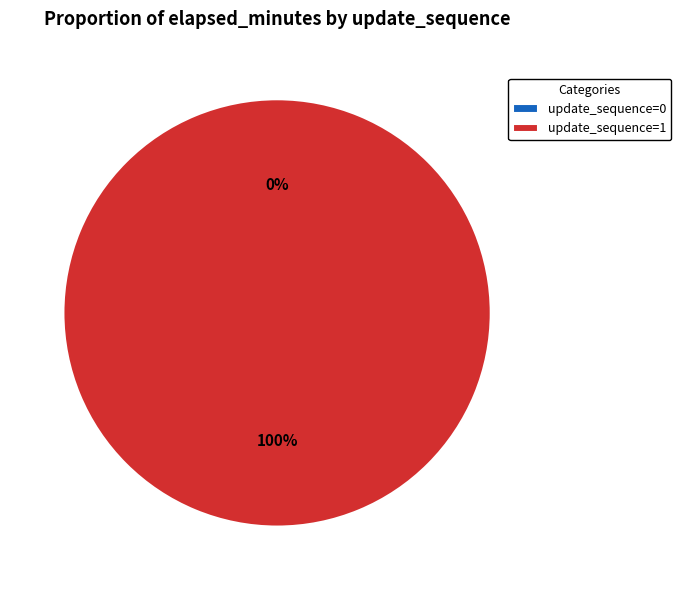

To the nearest percent, what is the combined percentage of 0 and 1?

100%